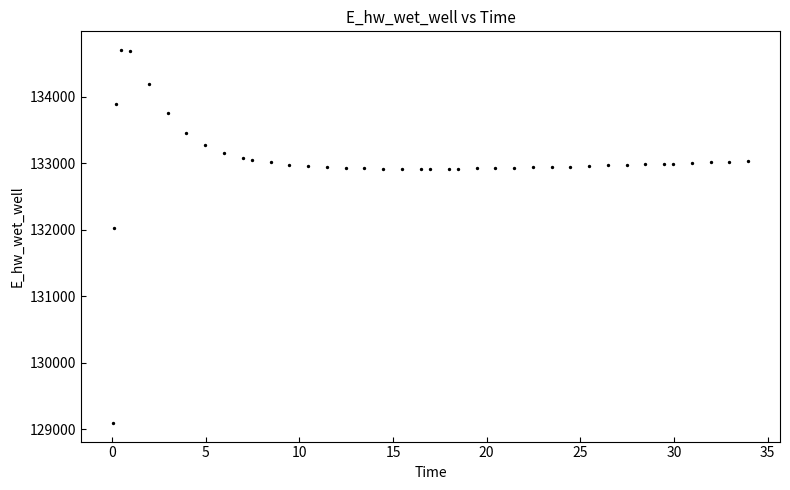

What is the range of X values (max minus min)?

33.9